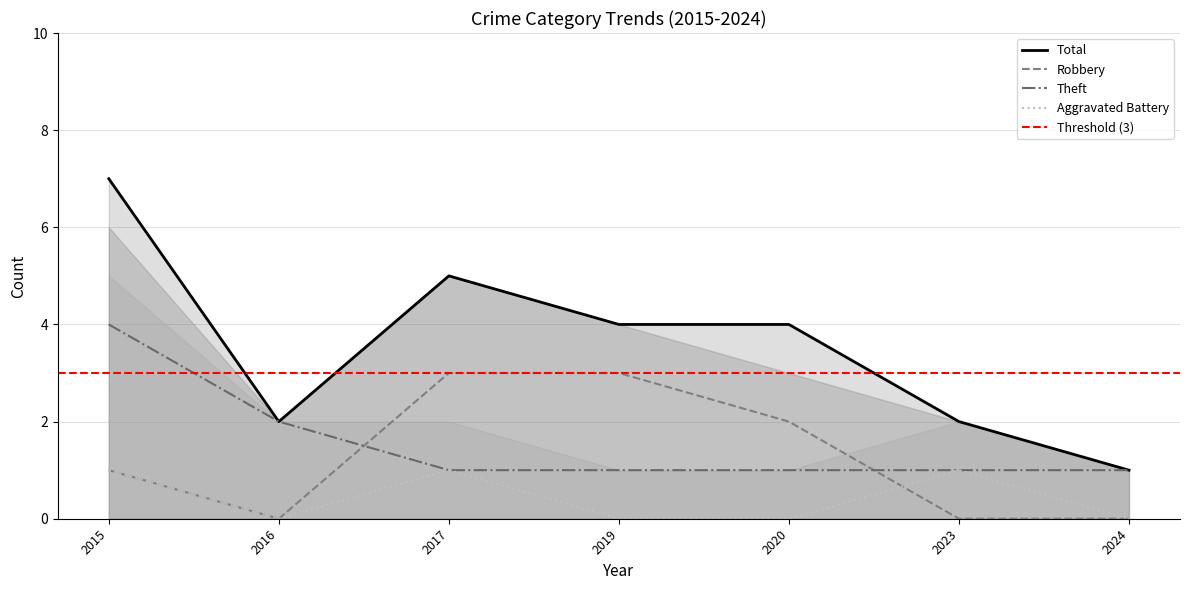

What is the difference between the highest and lowest values at 2015?

6